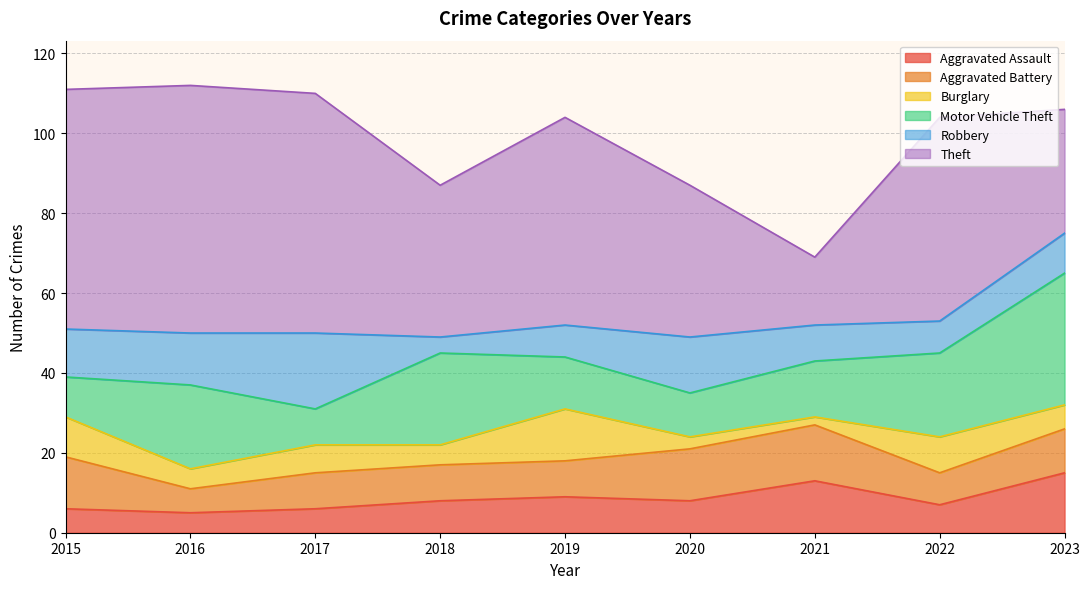

What is the approximate value of Aggravated Battery at 2023?

11